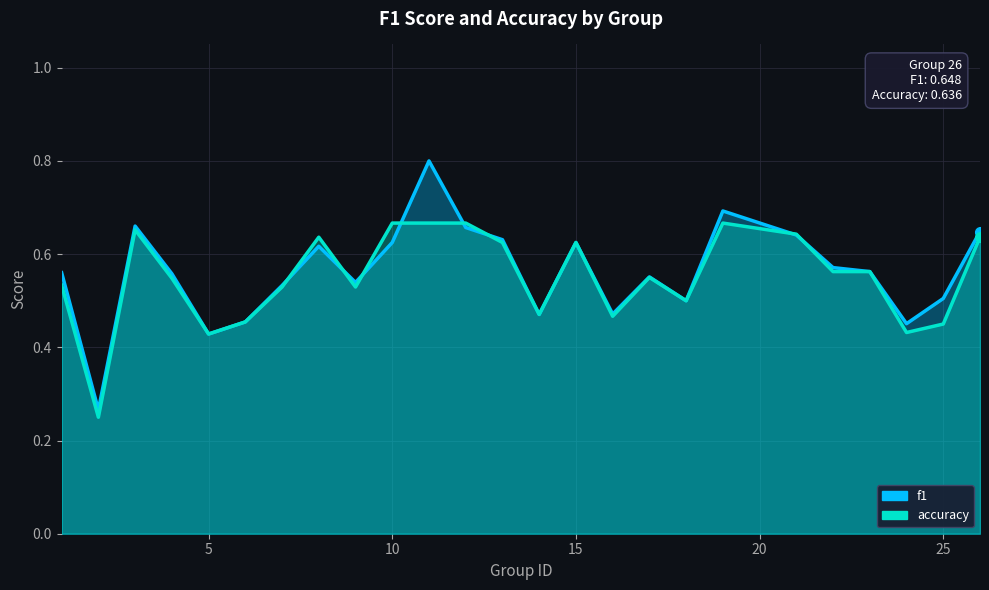

What is the maximum value shown in the chart?

0.8